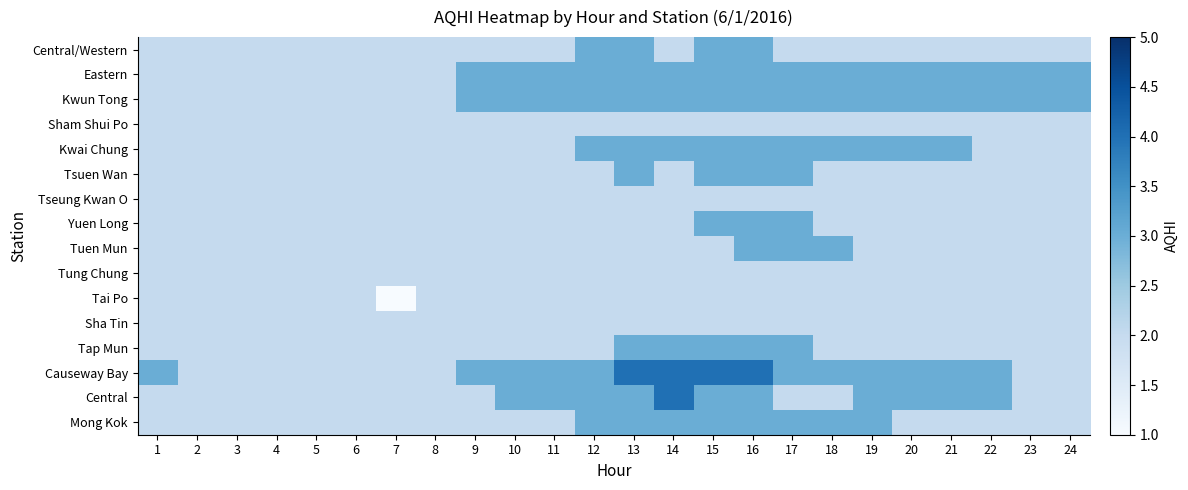

What is the spread (max minus min) of values at 21?

1